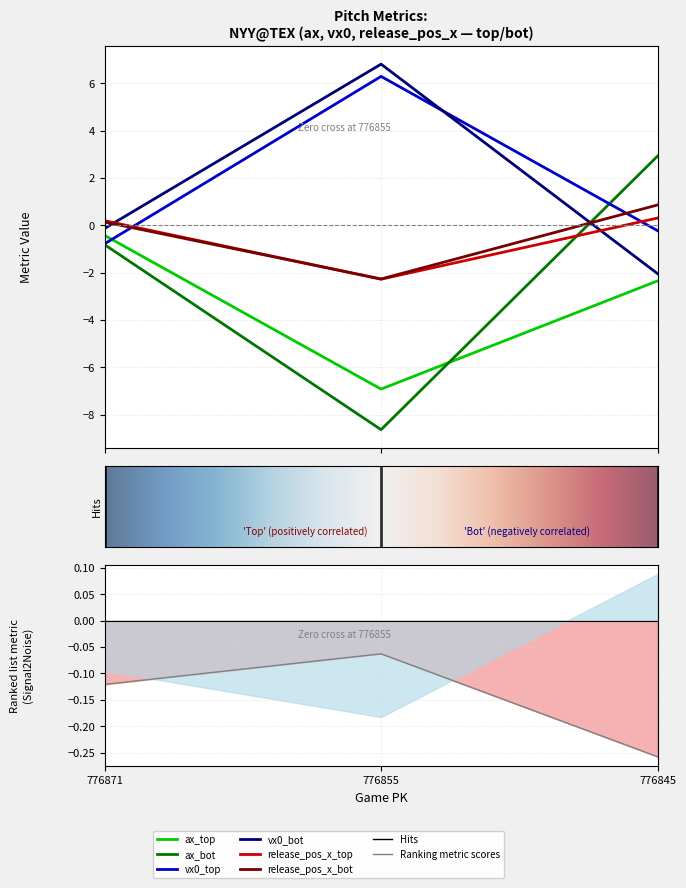

Reading left to right, what are all the values shown in this chart?

ax_top: -0.4	-6.9	-2.3
ax_bot: -0.8	-8.6	2.9
vx0_top: -0.8	6.3	-0.2
vx0_bot: -0.1	6.8	-2.0
release_pos_x_top: 0.2	-2.3	0.3
release_pos_x_bot: 0.1	-2.3	0.9